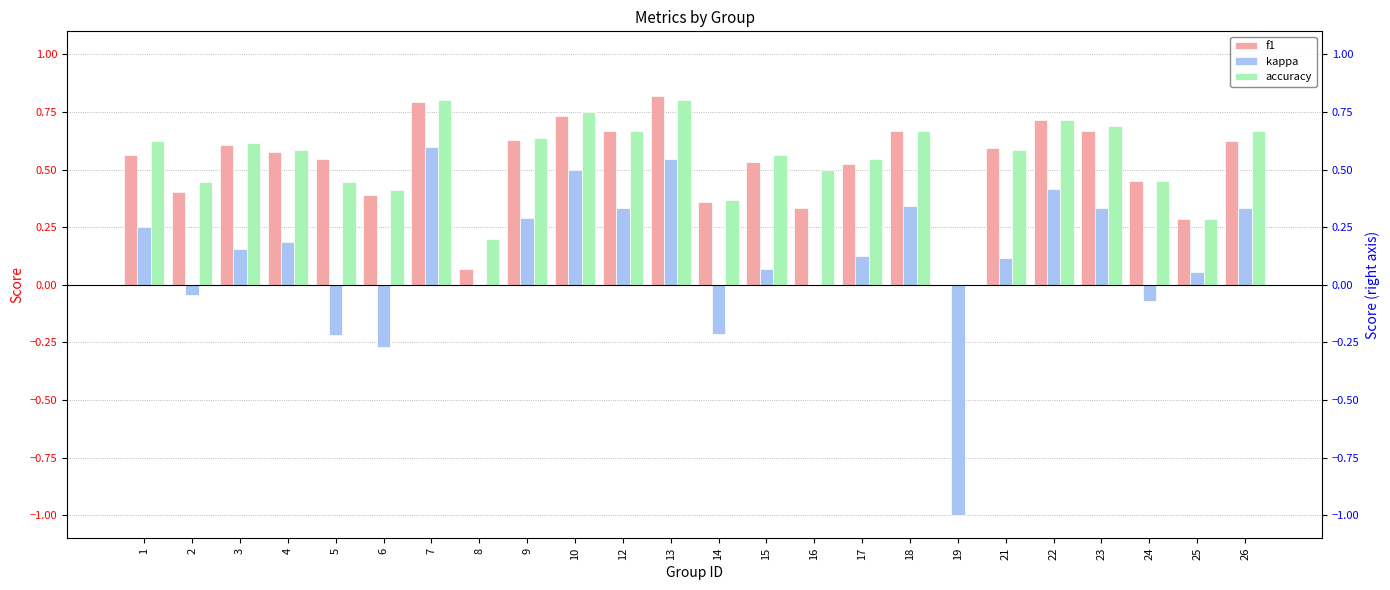

Which has a higher value, 24 or 4?

4